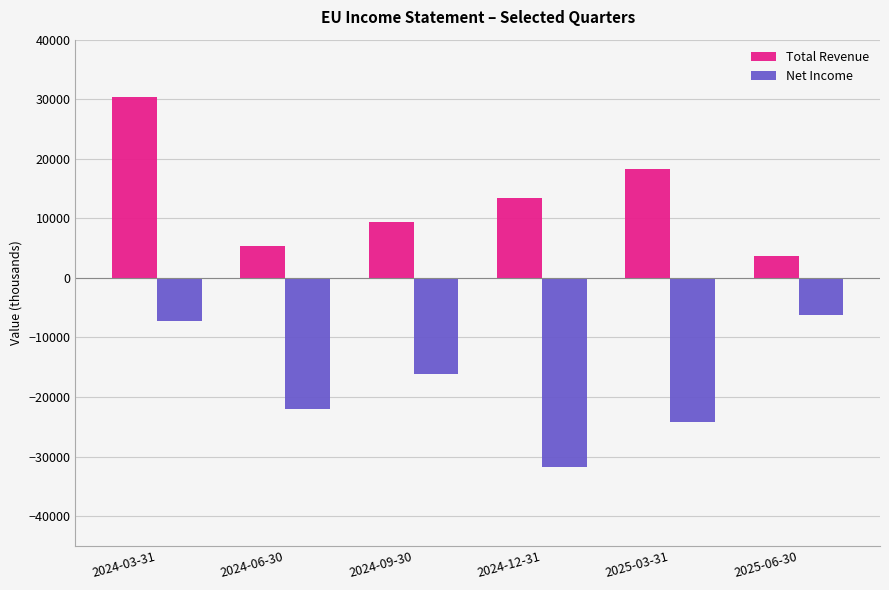

What is the spread (max minus min) of values at 2024-09-30?

25400